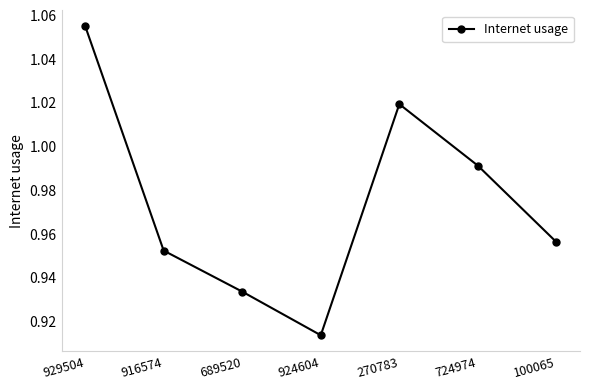

At which label is the value closest to 0?

924604